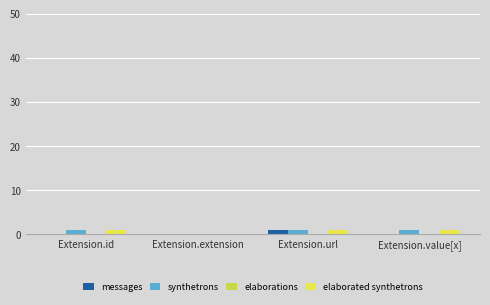

What is the greatest value displayed?

1